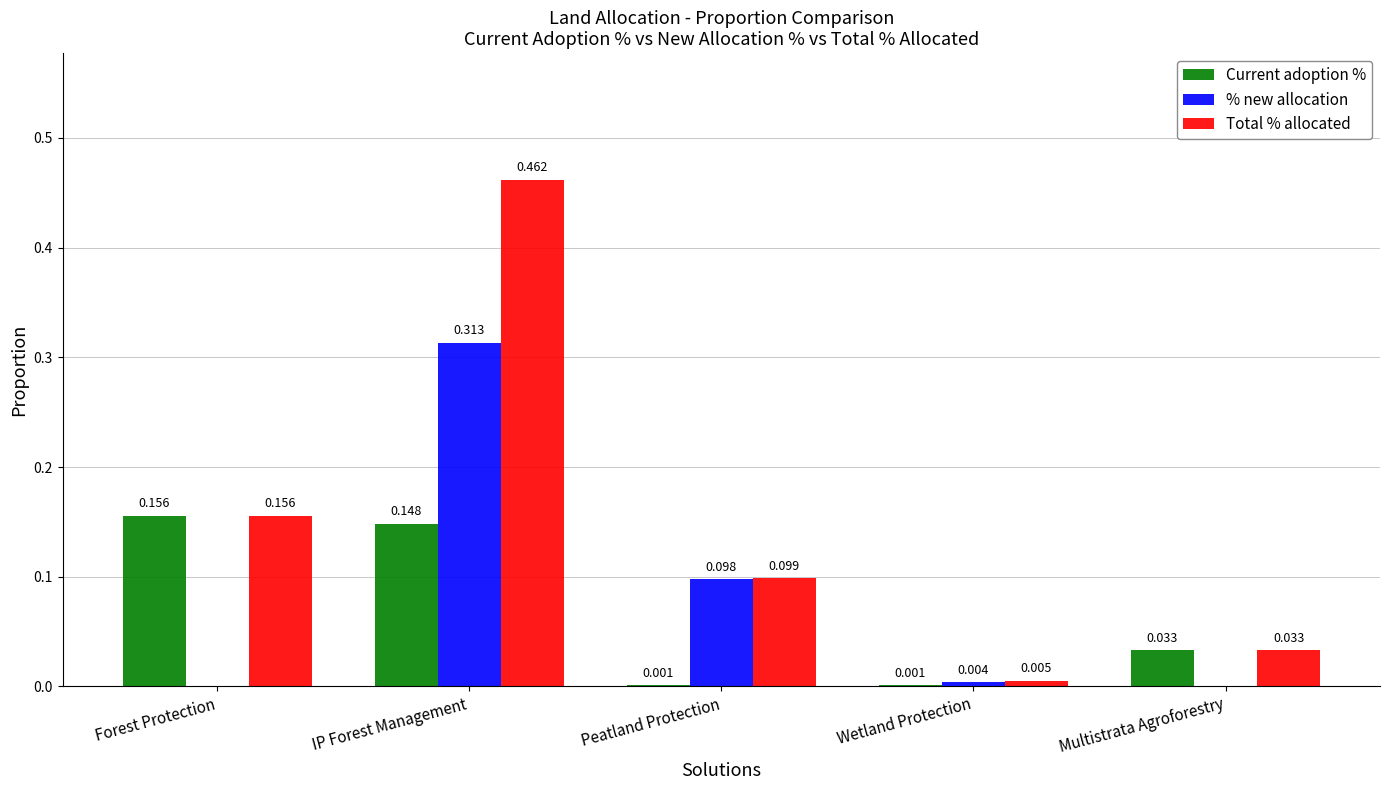

What are all the series names shown in the legend?

Current adoption %, % new allocation, Total % allocated